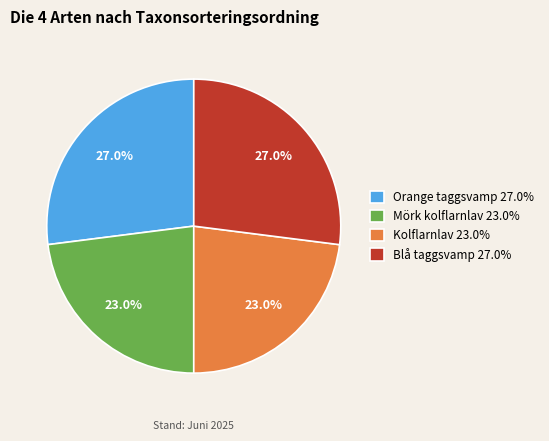

To the nearest percent, what is the average slice percentage?

25%